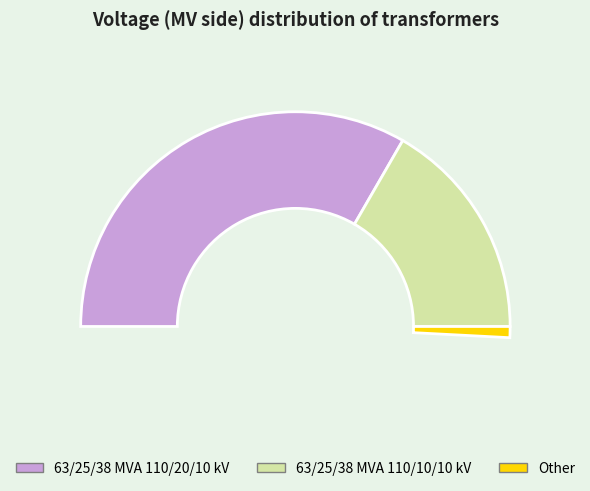

How many slices are in this pie chart?

2